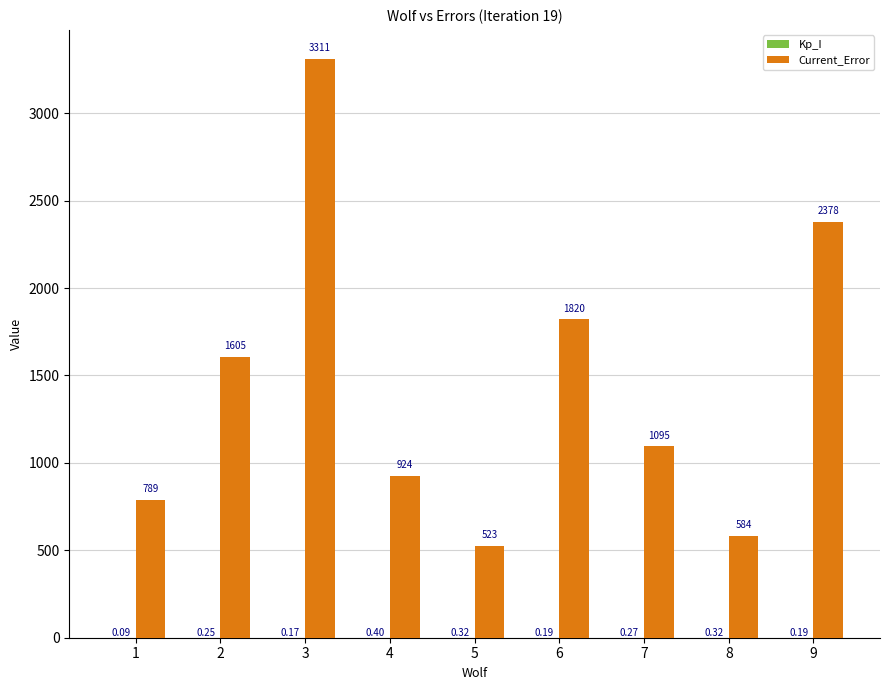

At which category is the sum across all series the highest?

3